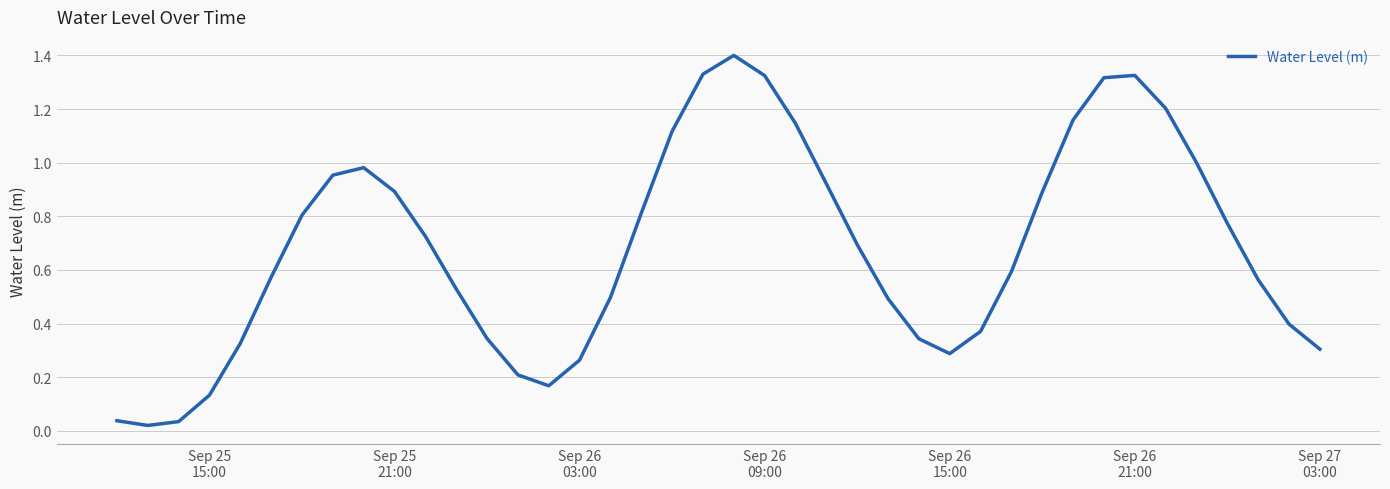

What is the greatest value displayed?

1.4